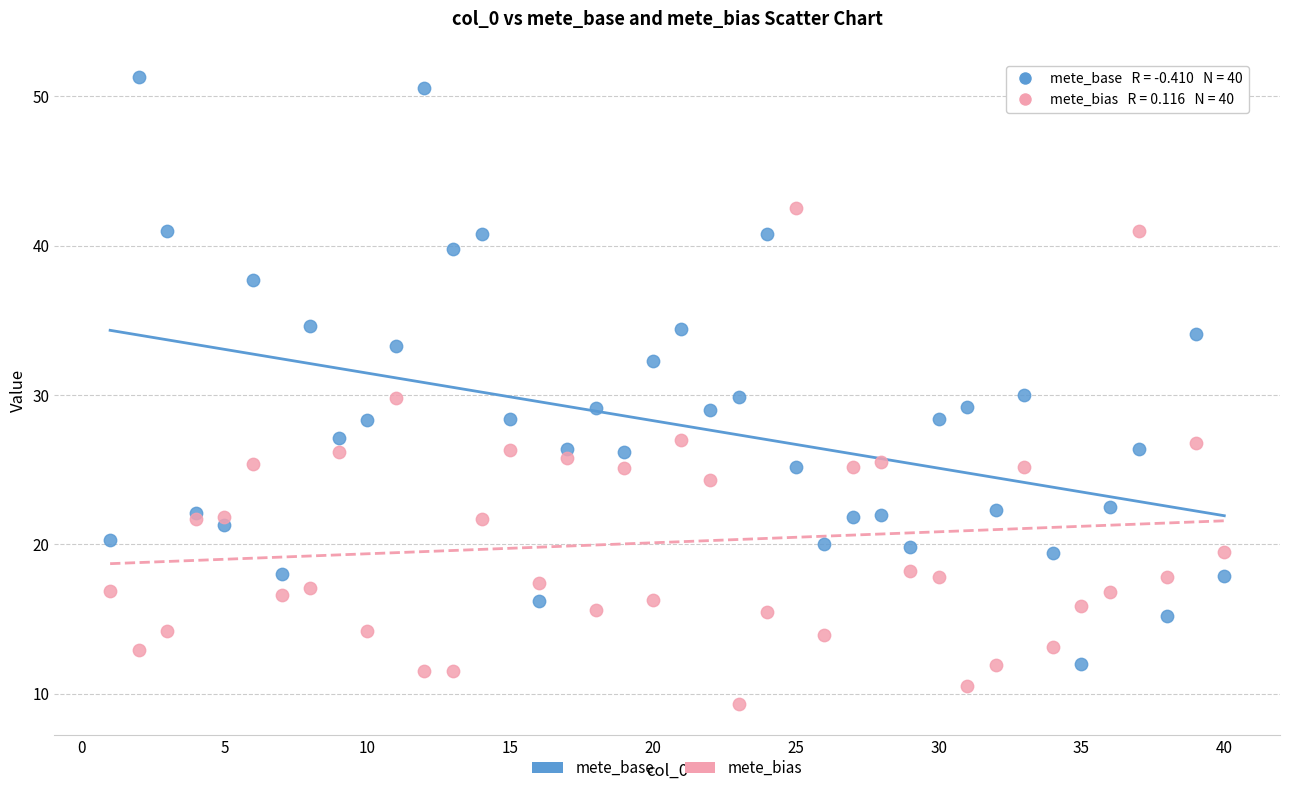

What is the X range (max minus min) for the scatter plot?

39.0